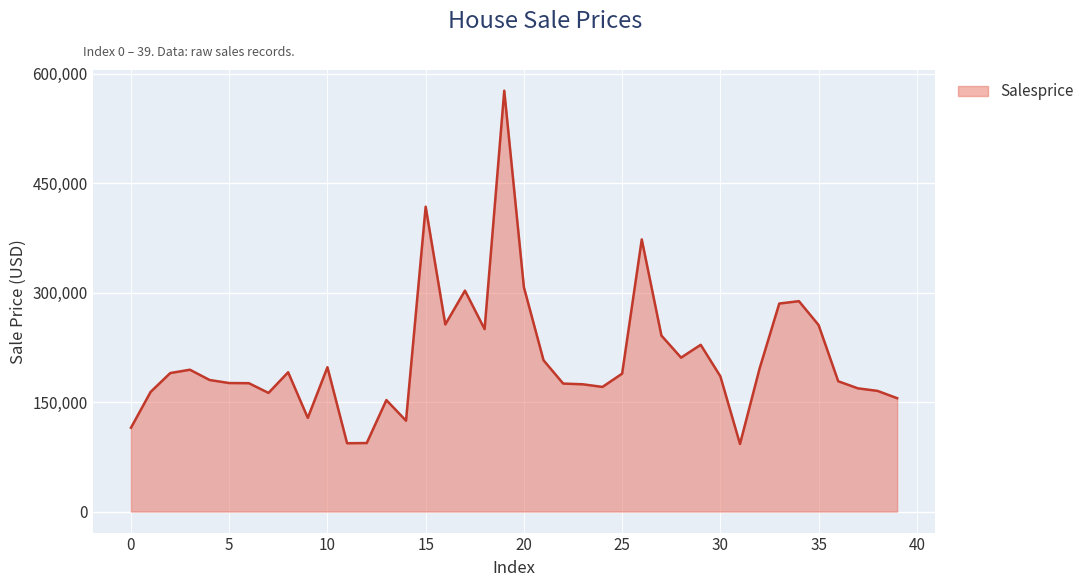

What is the difference between the maximum and minimum values?

483842.5